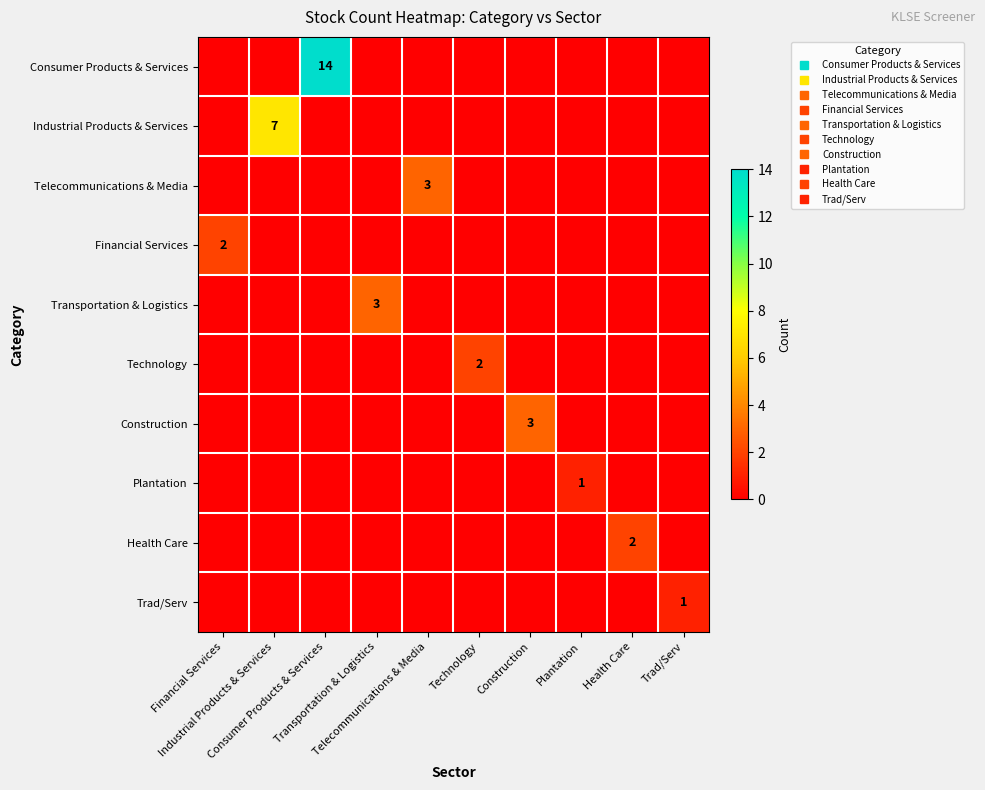

At how many categories does at least one series exceed 10?

1